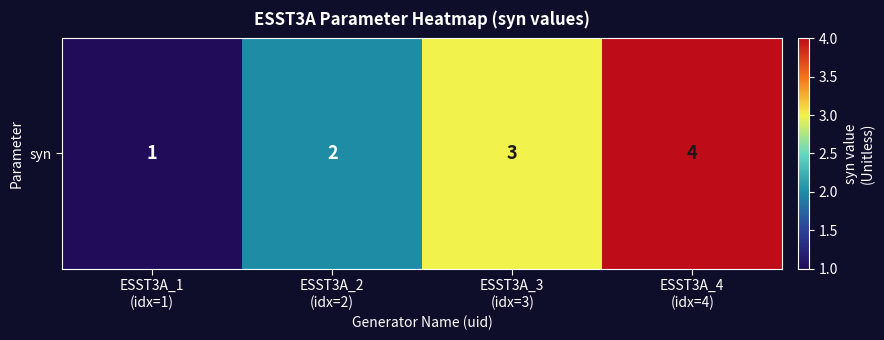

The value at ESST3A_4
(idx=4) is 4. True or false?

True